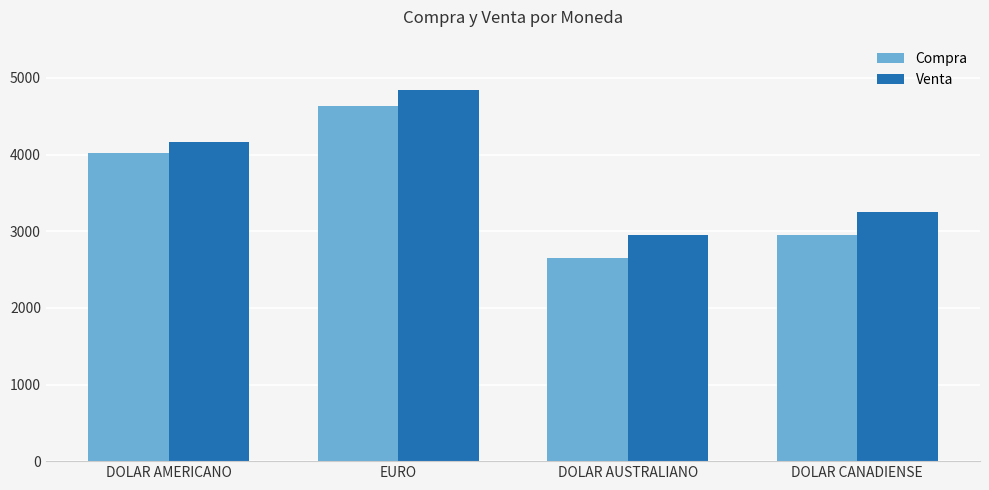

At which category does the chart reach its peak across all series?

EURO